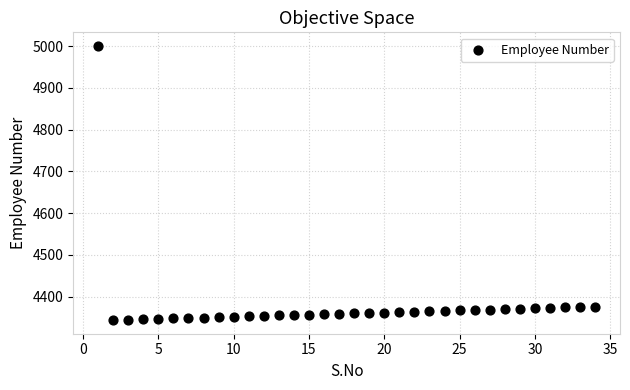

What is the range of X values (max minus min)?

33